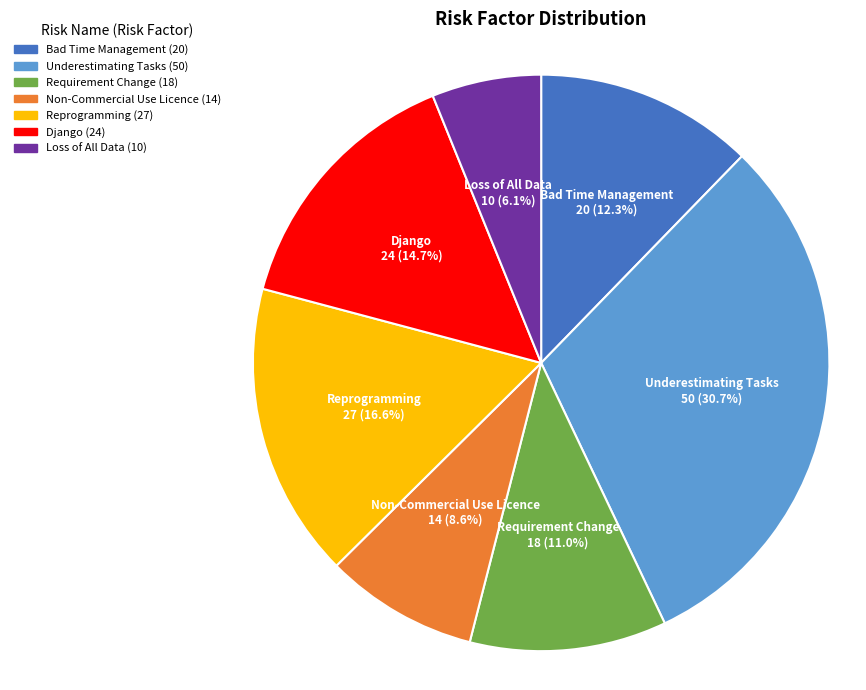

Which slice is the largest?

Underestimating Tasks